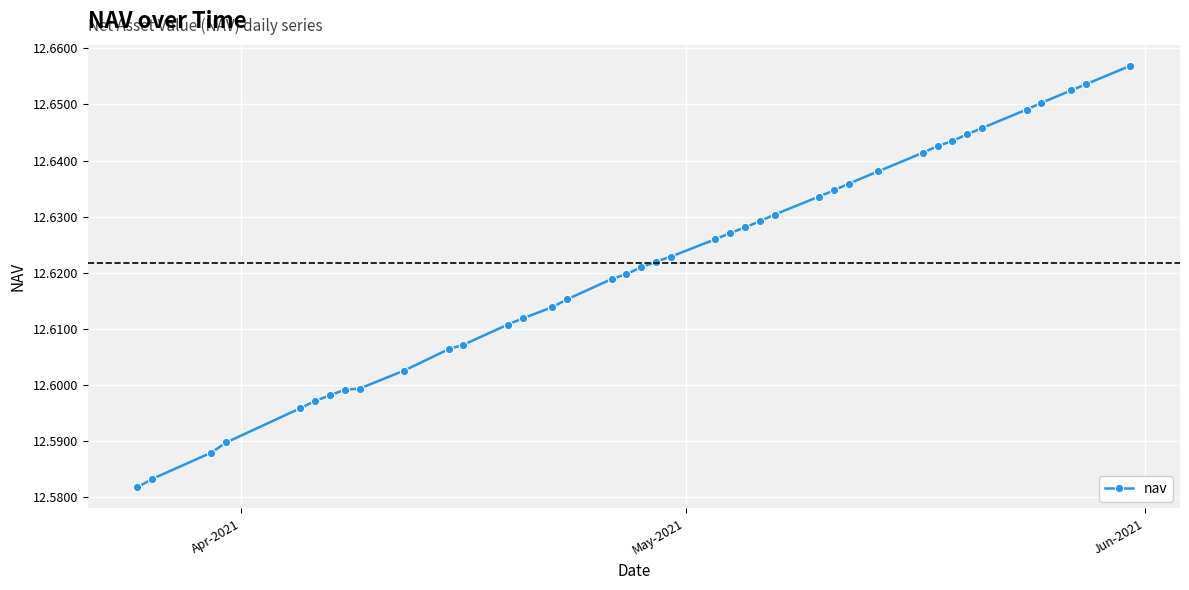

How many values are between 12 and 13?

40